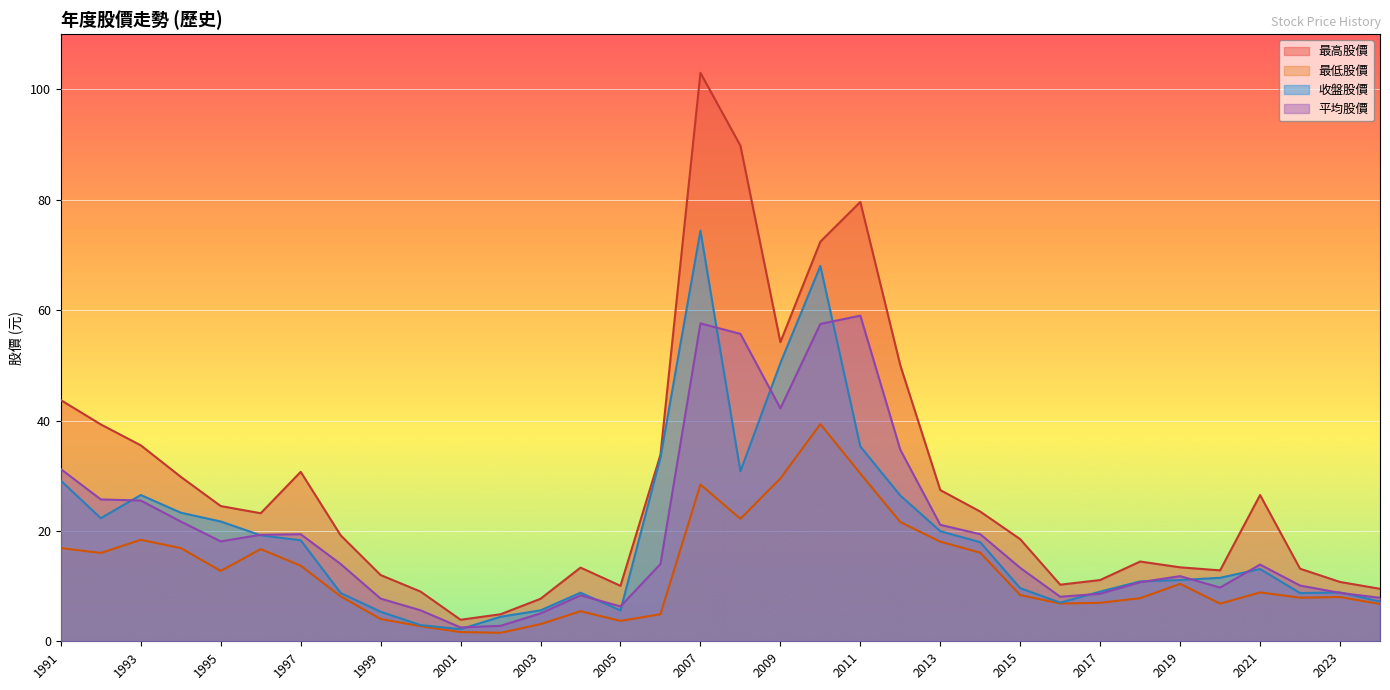

At which label is 最高股價 closest to 53?

2009